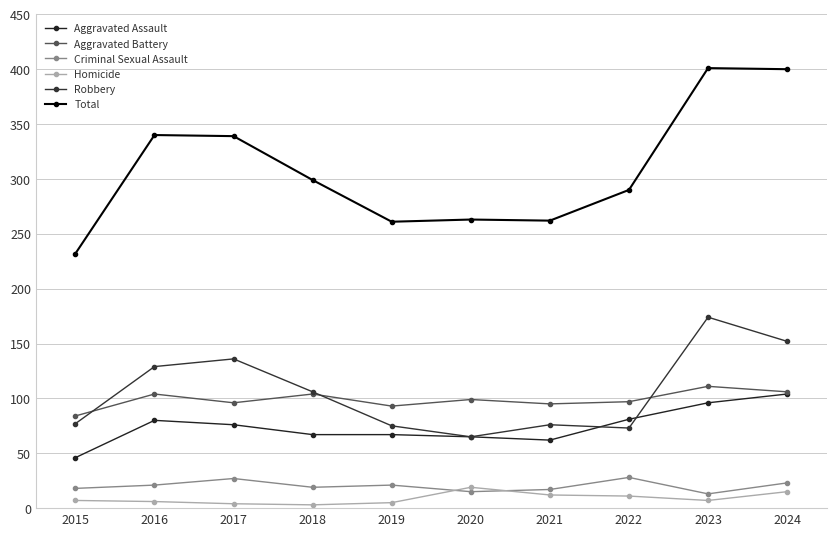

Reading left to right, list all the values displayed in this chart.

Aggravated Assault: 46	80	76	67	67	65	62	81	96	104
Aggravated Battery: 84	104	96	104	93	99	95	97	111	106
Criminal Sexual Assault: 18	21	27	19	21	15	17	28	13	23
Homicide: 7	6	4	3	5	19	12	11	7	15
Robbery: 77	129	136	106	75	65	76	73	174	152
Total: 232	340	339	299	261	263	262	290	401	400